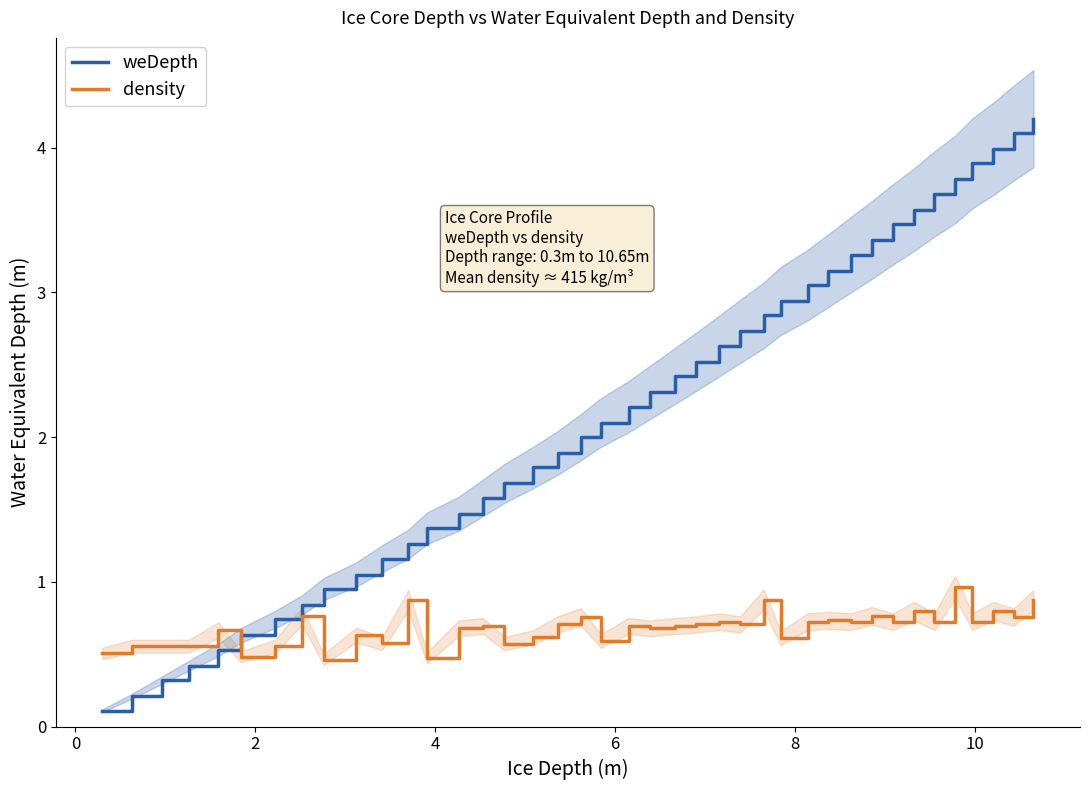

What is the maximum value shown in the chart?

4.2